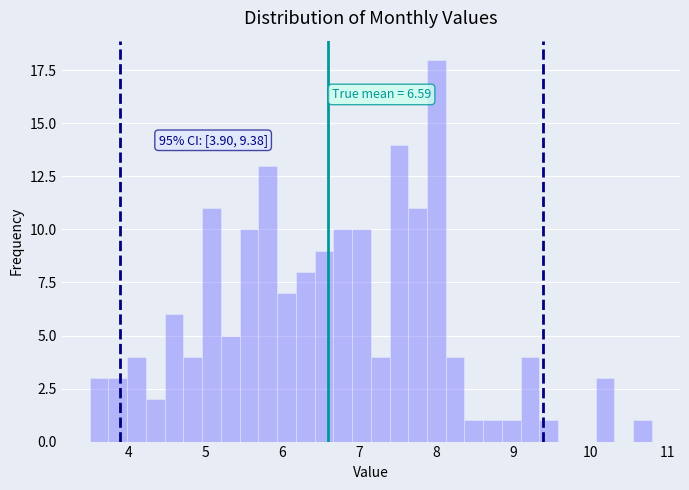

Read against the x-axis, roughly where is the centre of the tallest bar?

8.0